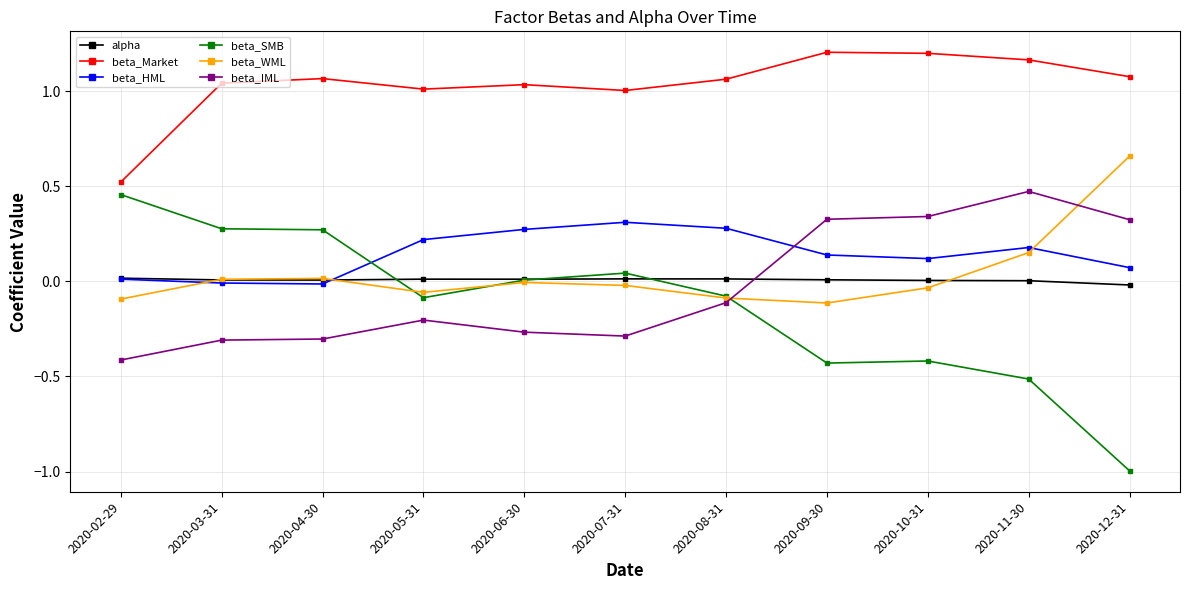

Is it true that beta_HML equals 0.3 at 2020-11-30?

False